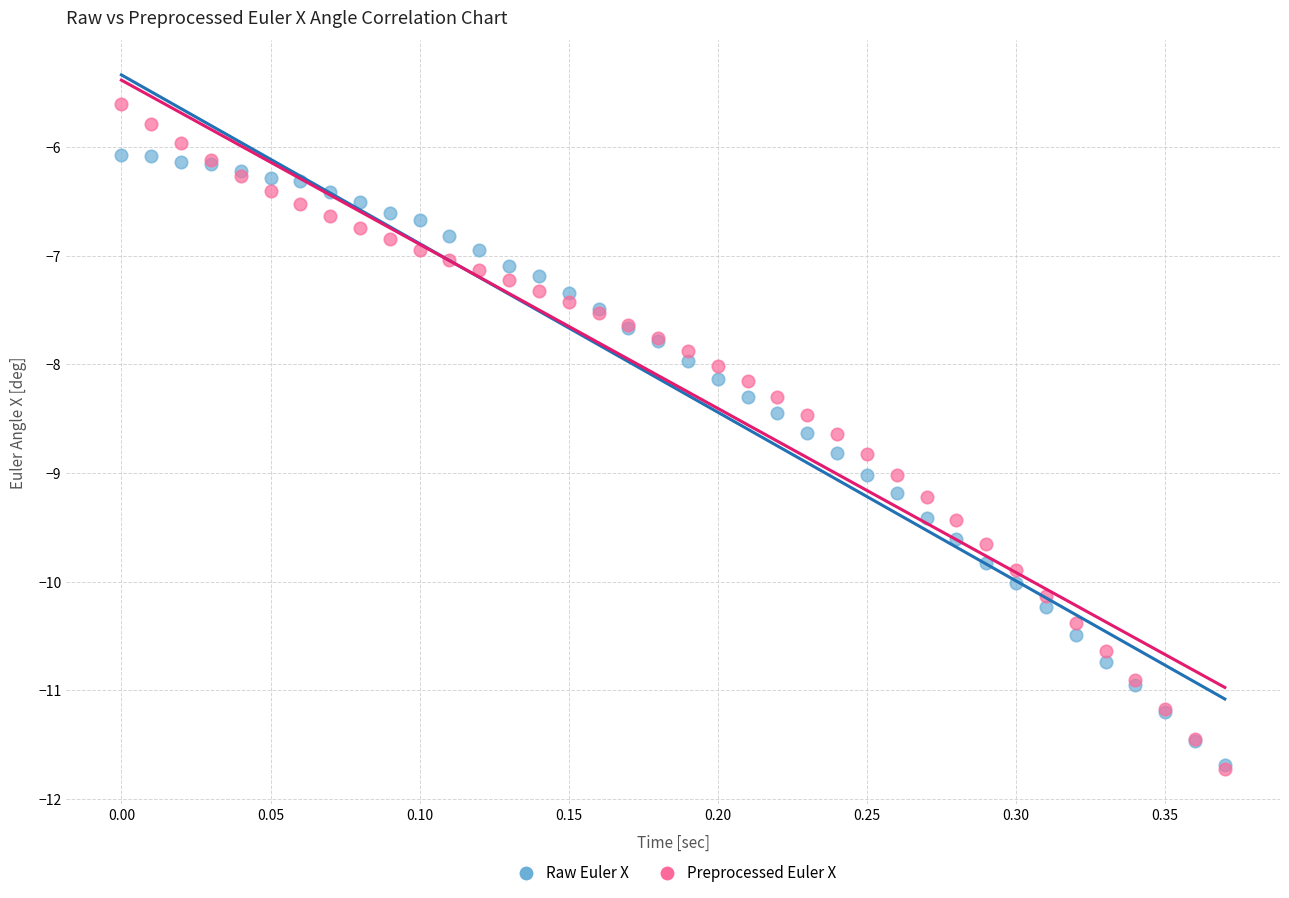

What are all the series names shown in the legend?

Raw Euler X, Preprocessed Euler X